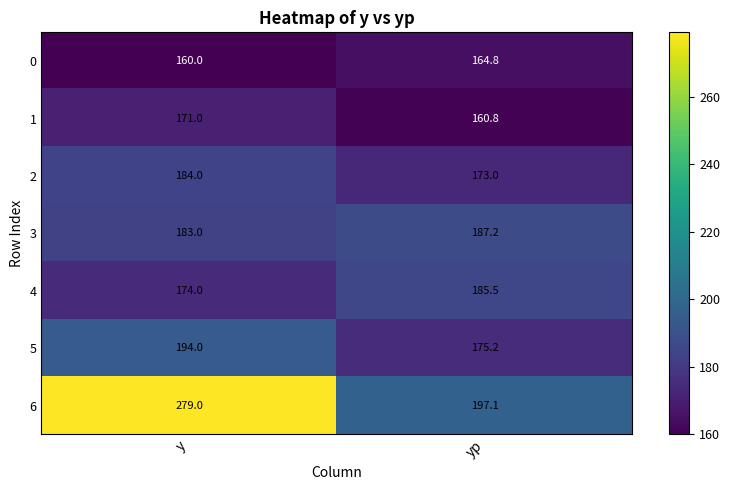

List the series in order of their peak value, lowest first.

0, 1, 2, 4, 3, 5, 6